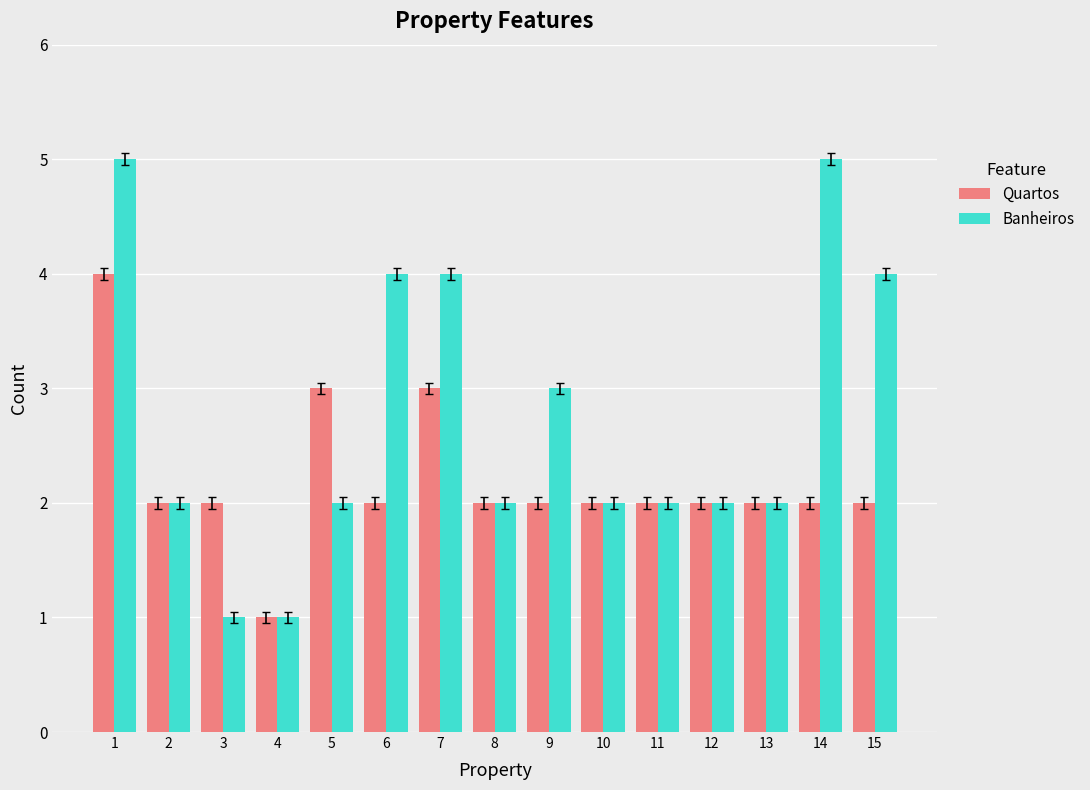

What is the value of the Quartos bar at the 8th from the left?

2